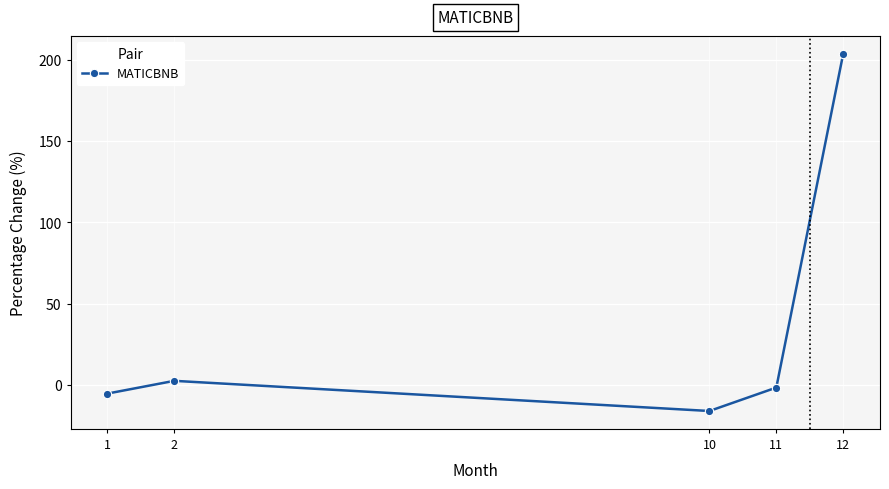

Does the chart have visible grid lines?

Yes